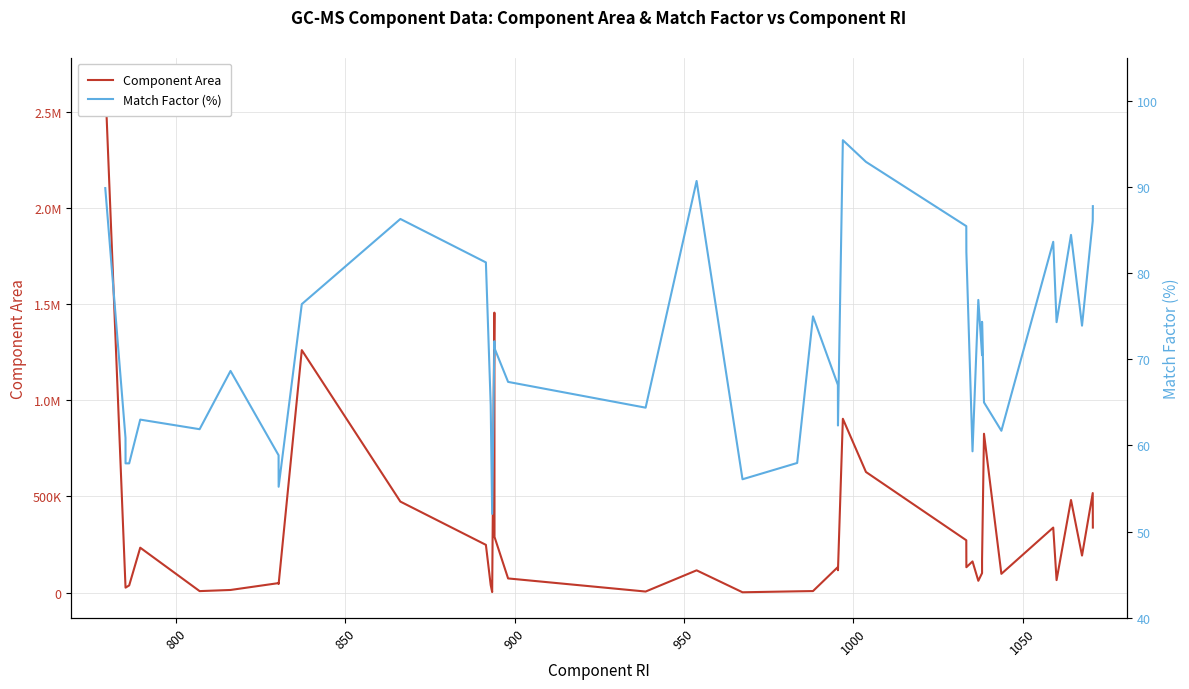

True or false: Component Area and Match Factor (%) cross at least once.

False